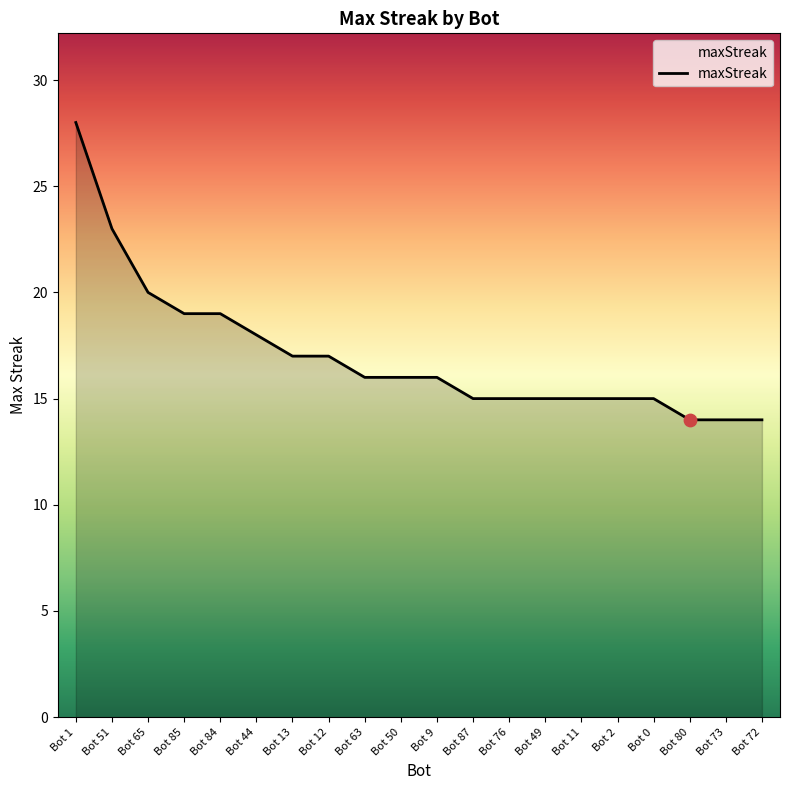

Approximately how many times larger is the value at Bot 65 compared to Bot 2?

1.3